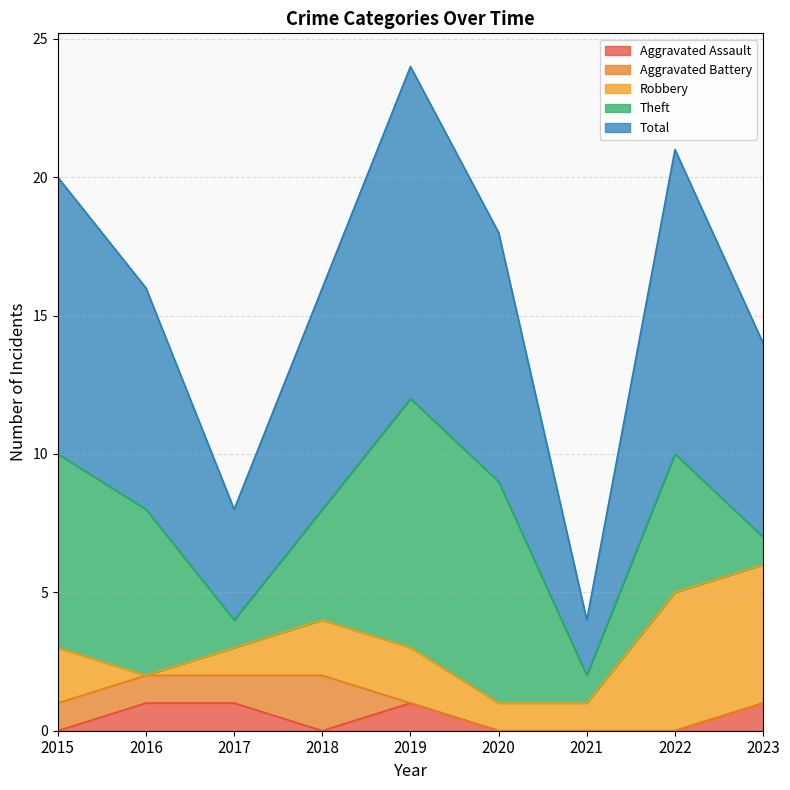

How many values in the Theft series are below 5?

4